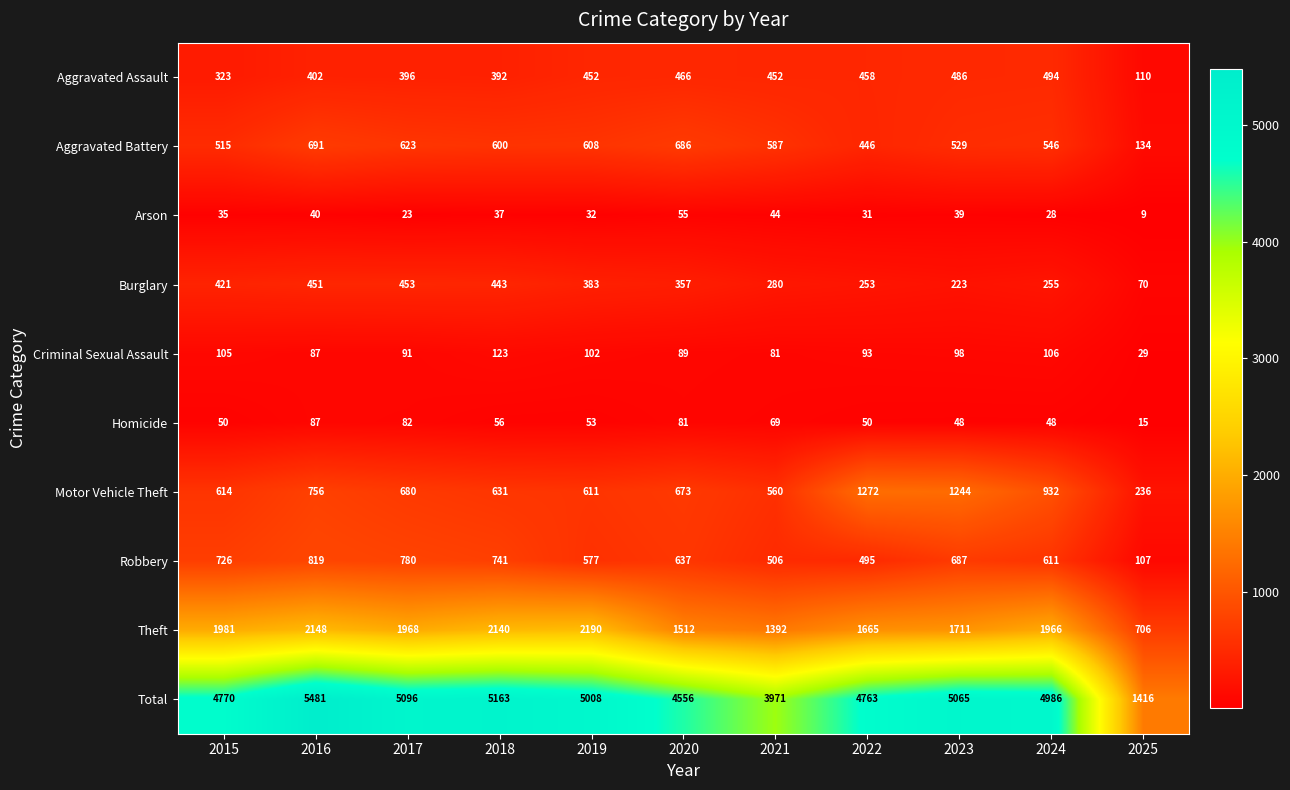

What is the average value of the Theft series?

1762